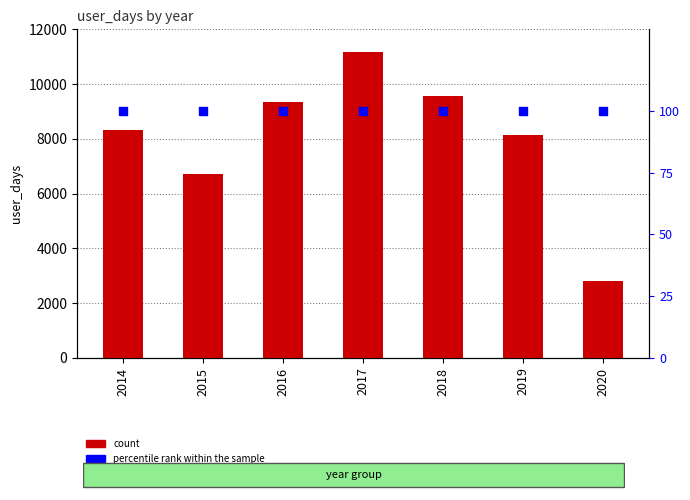

Which series reaches the maximum Y coordinate?

user_days